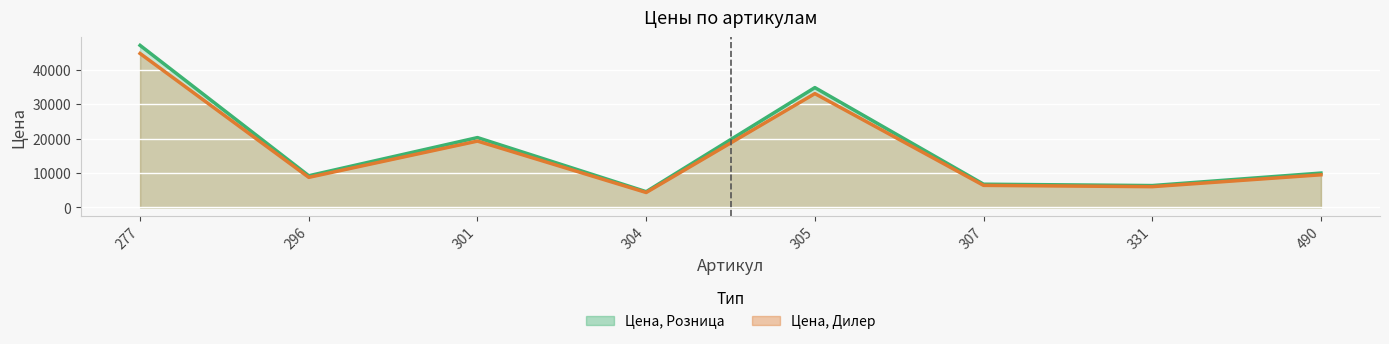

Rank the categories by Цена, Розница value from lowest to highest.

304, 331, 307, 296, 490, 301, 305, 277